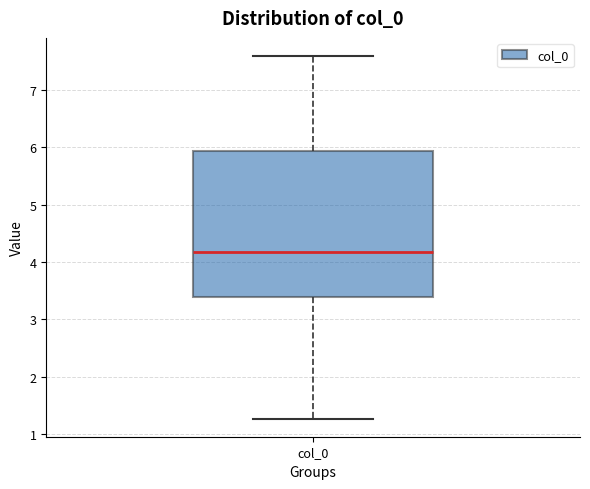

Read this box plot against the y-axis: the position of the median line, the range covered by the box, and the ends of both whiskers. The values are not printed on the chart, so give them approximately, as read against the axis.

median 4.2, box 3.4 to 5.9, whiskers 1.3 to 7.6